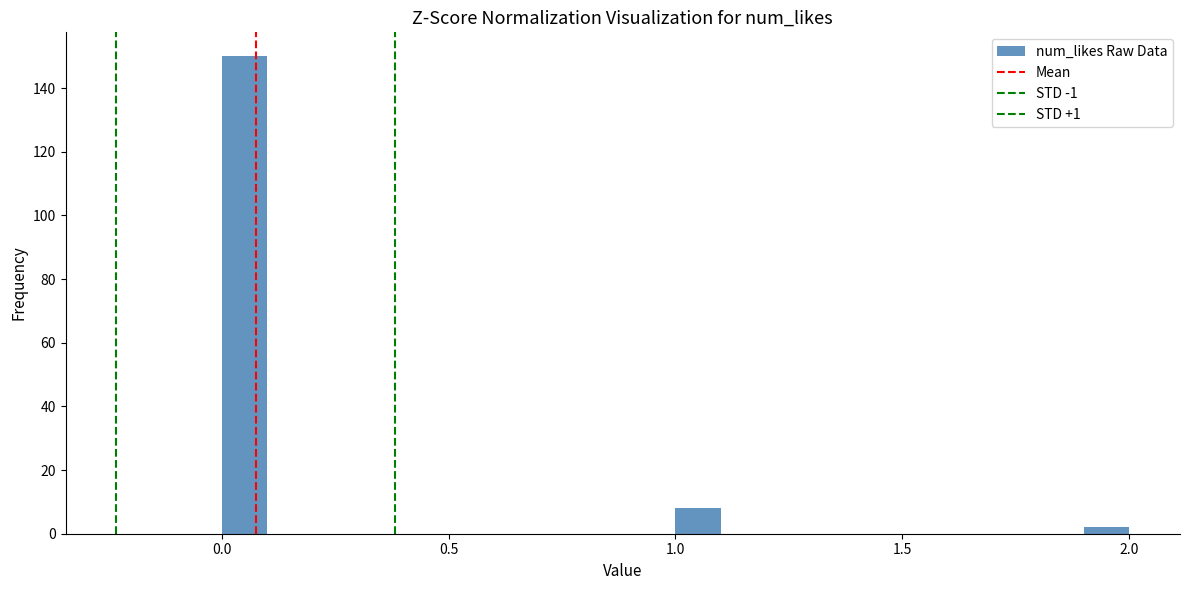

Around what value on the x-axis is the tallest bar? Give the approximate position of its centre, as read against the axis.

0.05